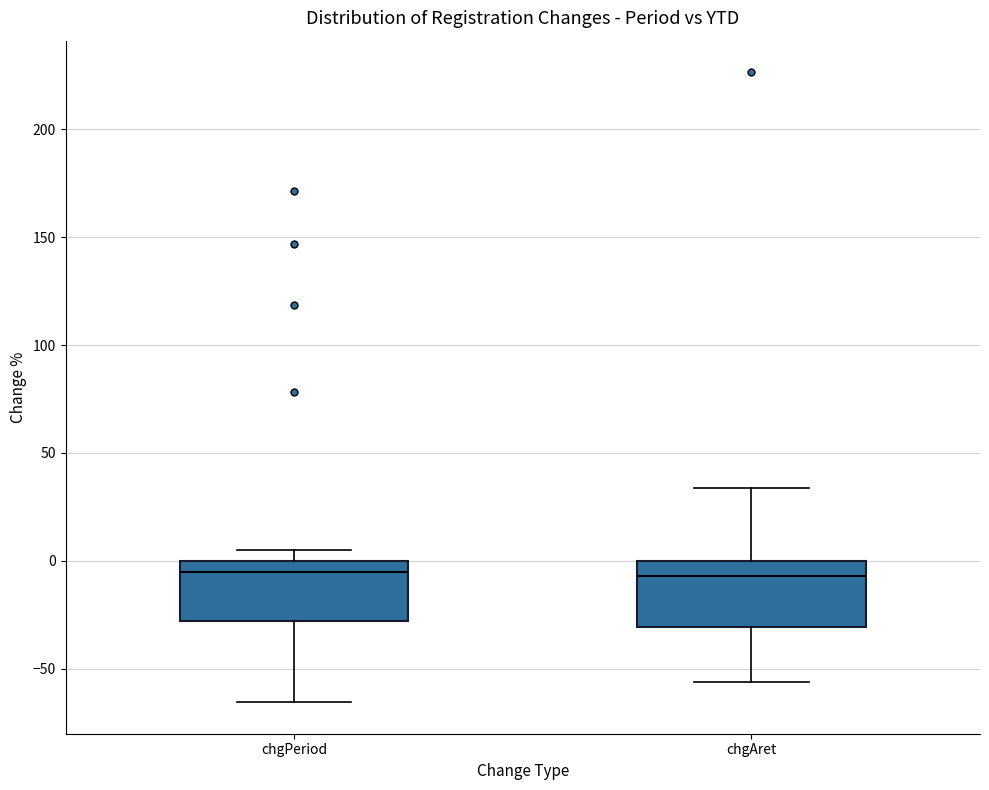

Reading left to right, read every box against the y-axis: the position of its median line, the range the box covers, and the ends of its whiskers. The values are not printed on the chart, so give them approximately, as read against the axis.

chgPeriod: median -5, box -30 to 0, whiskers -65 to 5
chgAret: median -5, box -30 to 0, whiskers -55 to 35